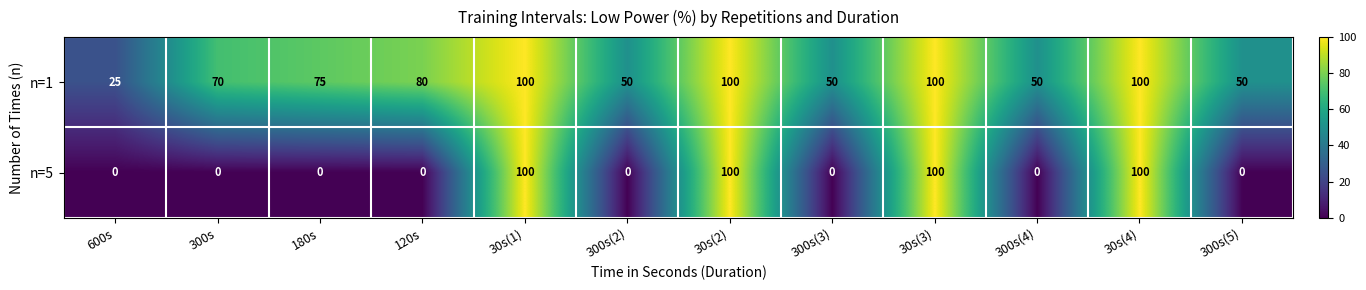

Rank the series by their average value, from highest to lowest.

n=1, n=5